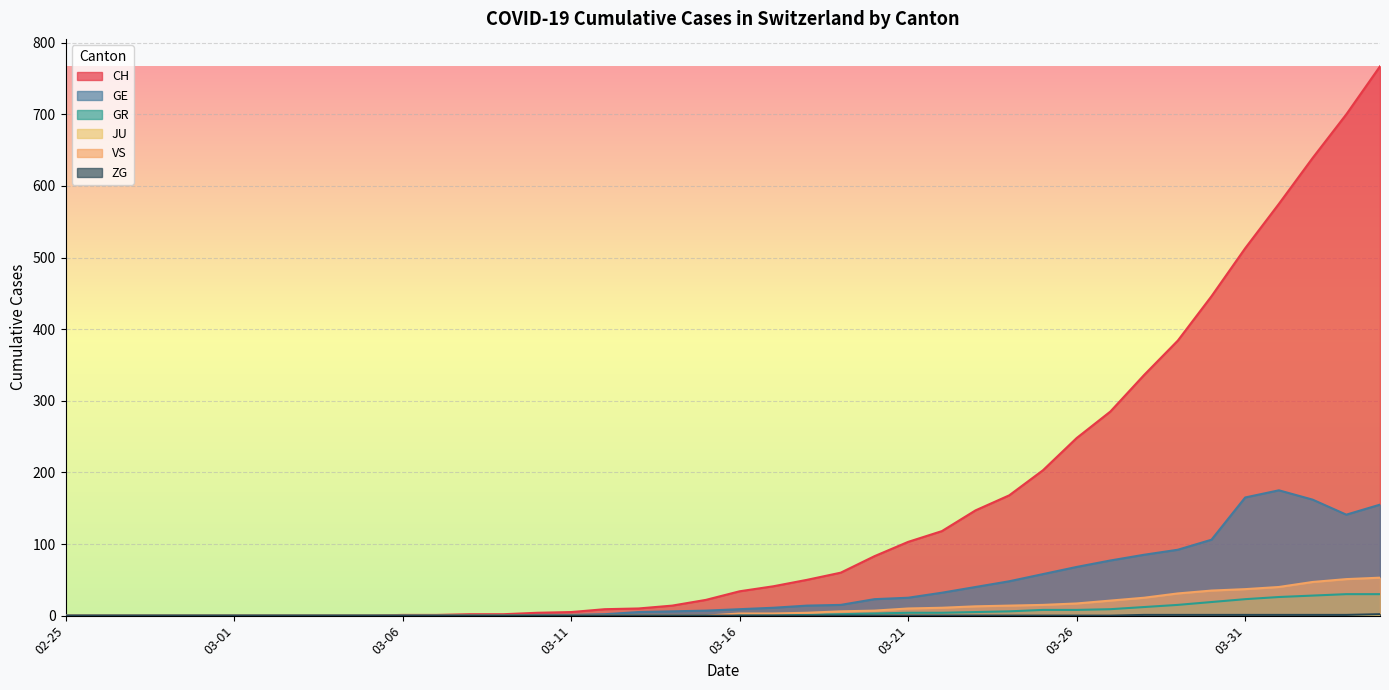

At which label is ZG closest to 1?

2020-03-28